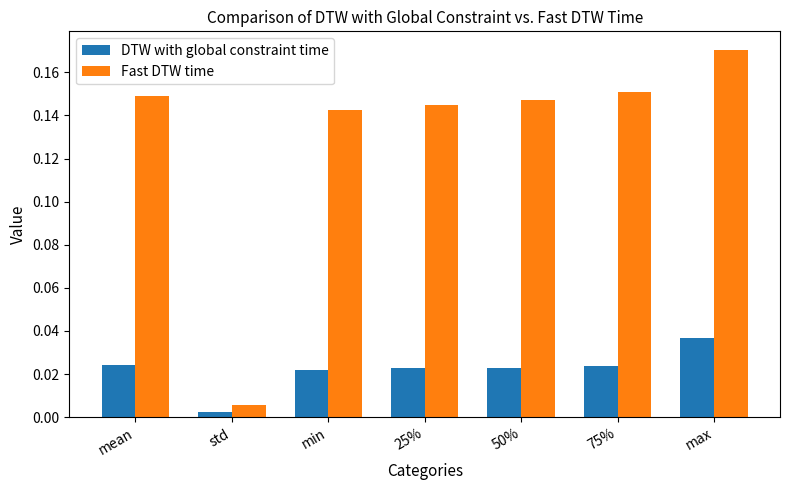

Where is Fast DTW time nearest to the value 0?

std